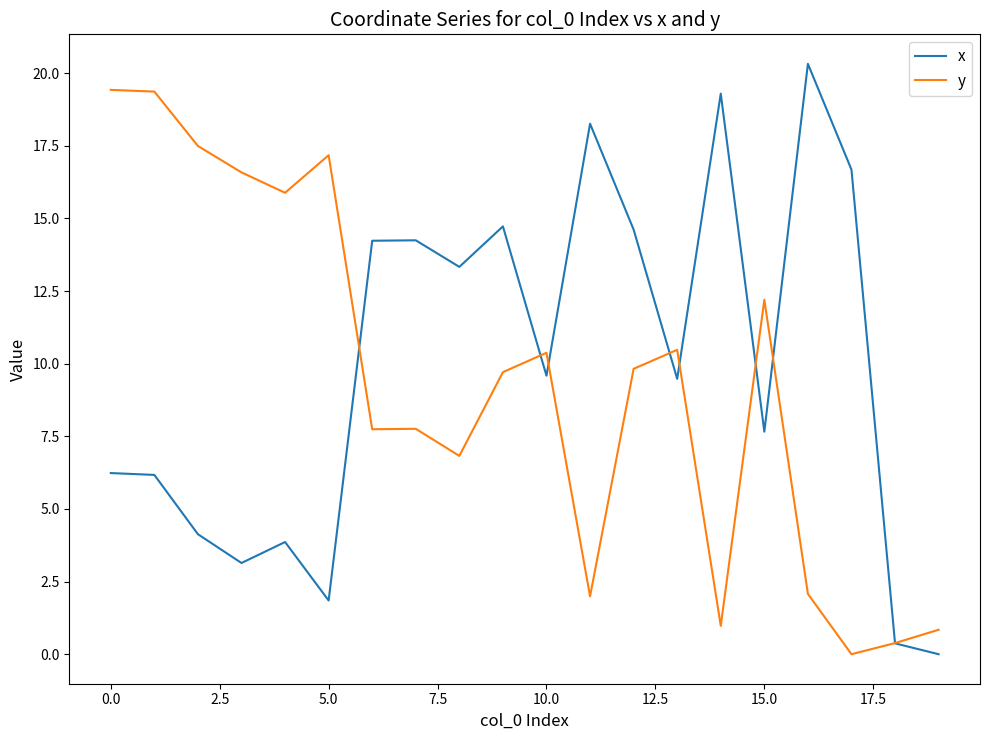

What are all the series names shown in the legend?

x, y